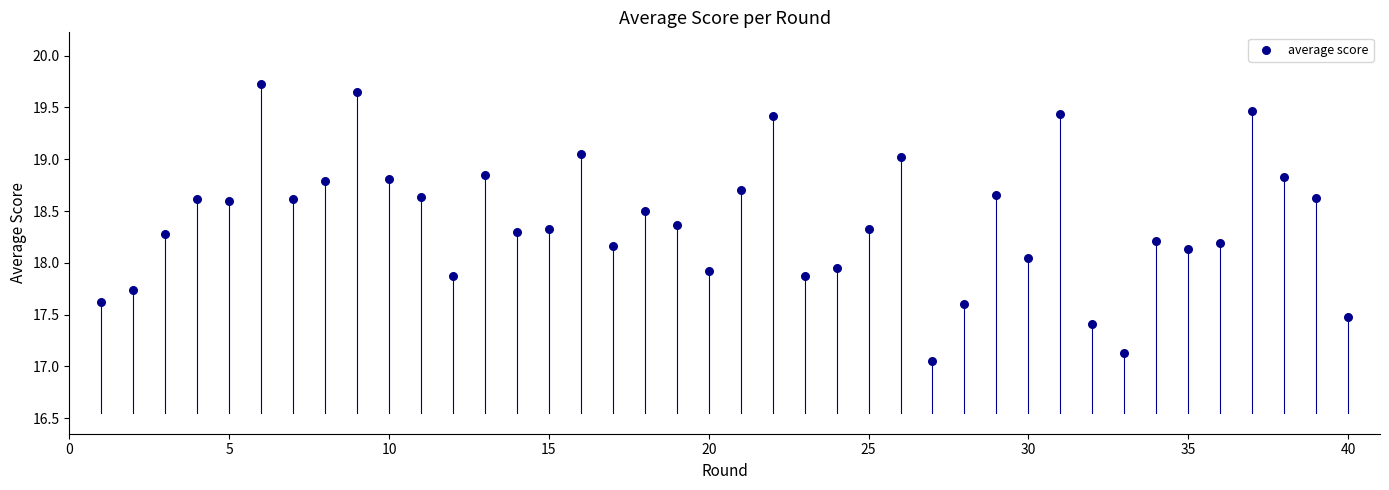

What is the range of Y values (max minus min)?

2.7